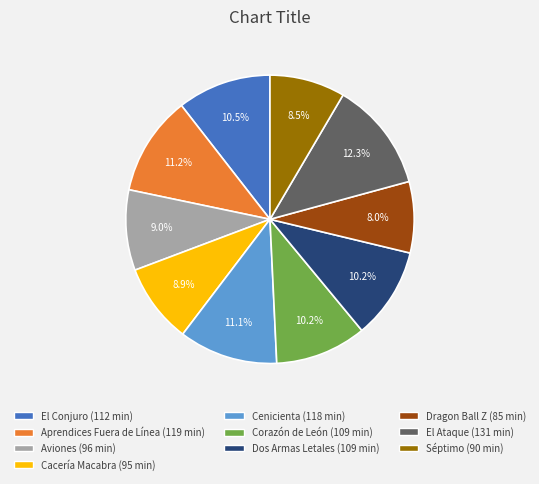

How many slices are in this pie chart?

10